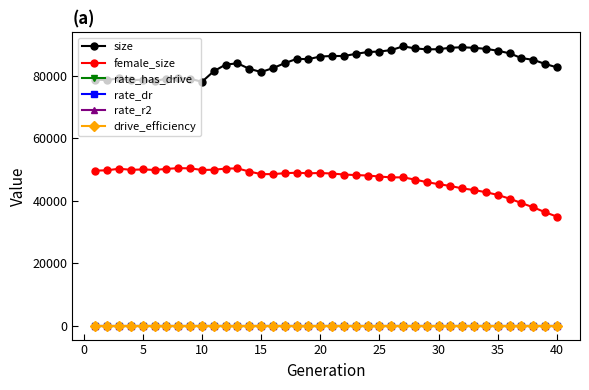

What is the highest value of the rate_has_drive series?

0.7